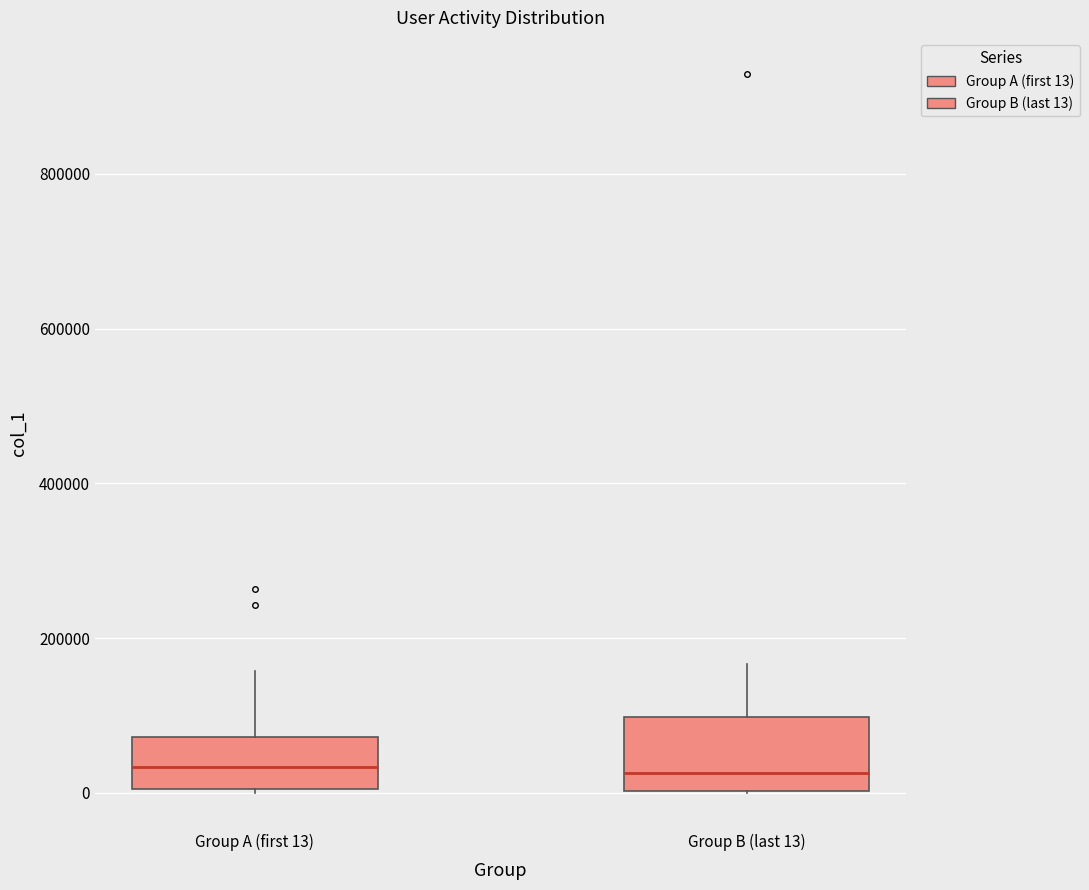

Which box is the tallest, from its lower edge to its upper edge?

Group B (last 13)